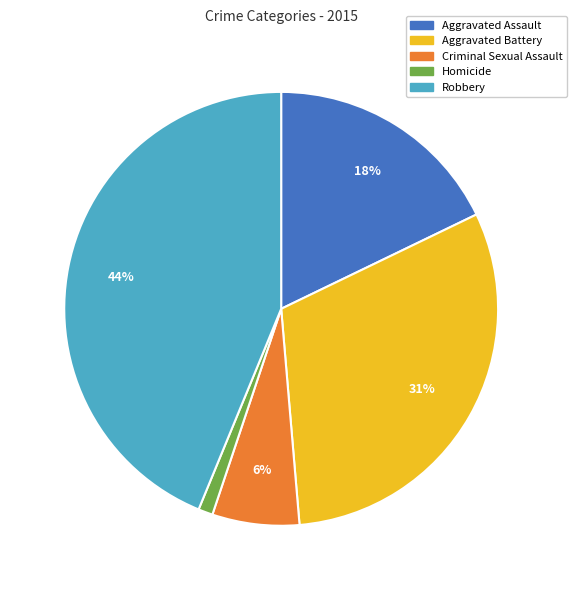

True or false: Aggravated Assault accounts for 18% of the total.

True